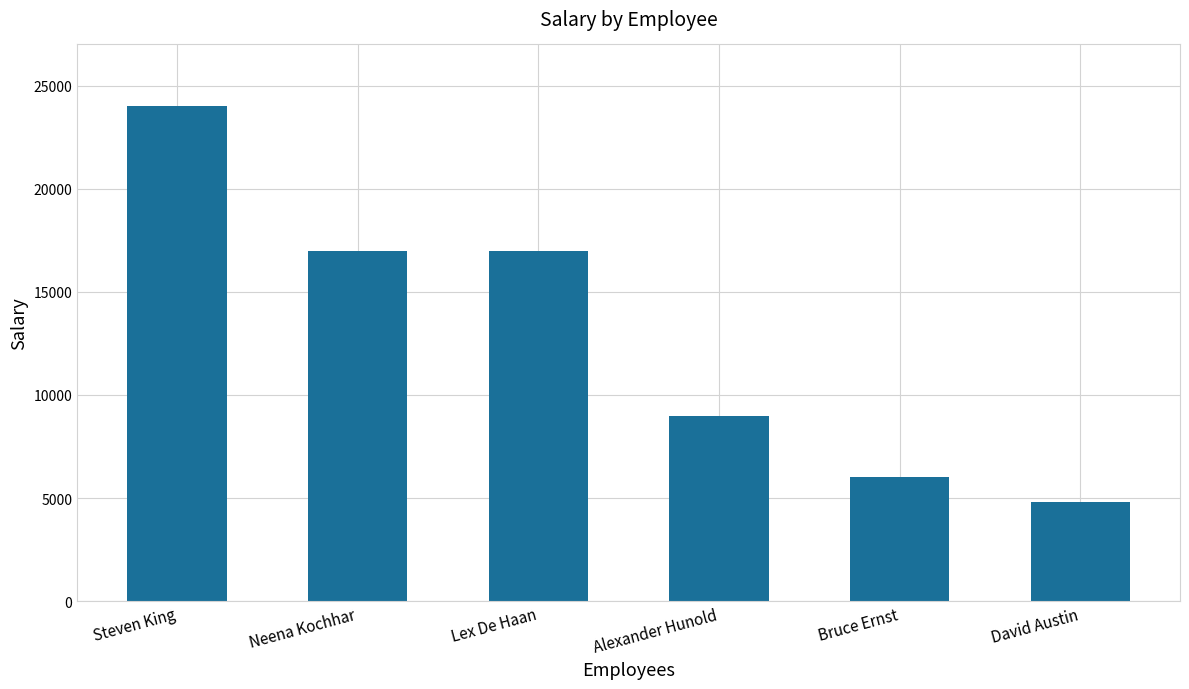

What is the change in value from Lex De Haan to Alexander Hunold?

-8000